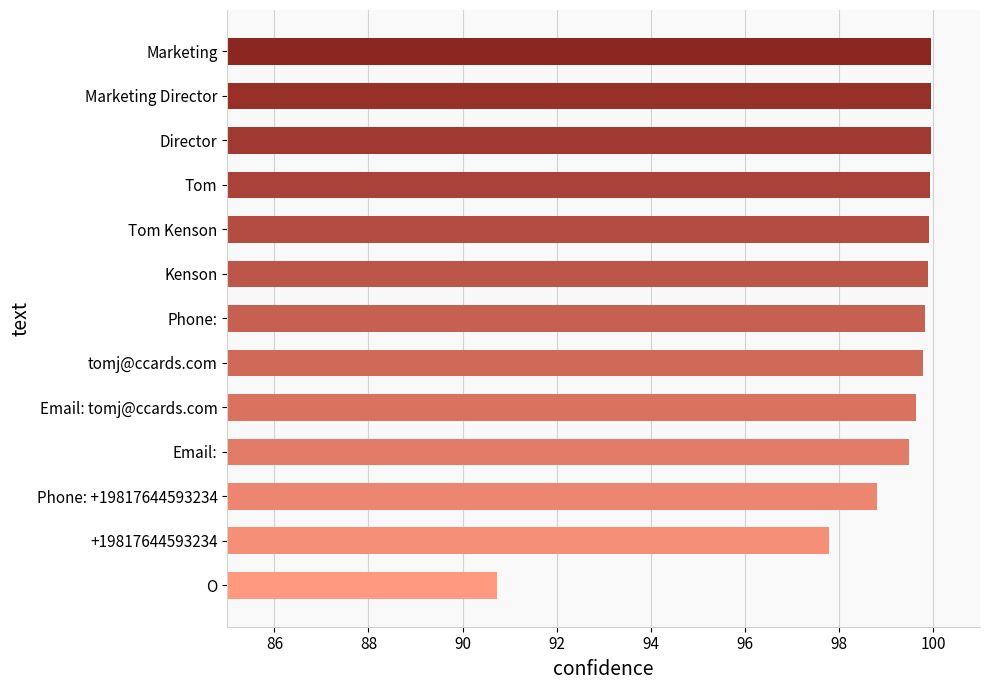

What position from the top is O?

13